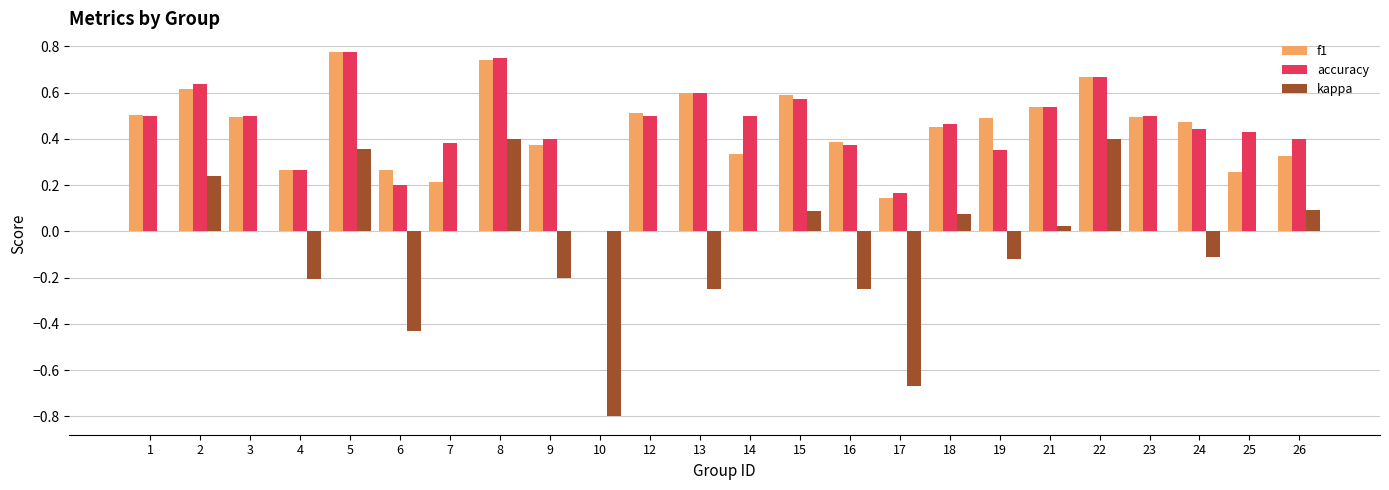

The value of kappa at 24 is -0.2. True or false?

False